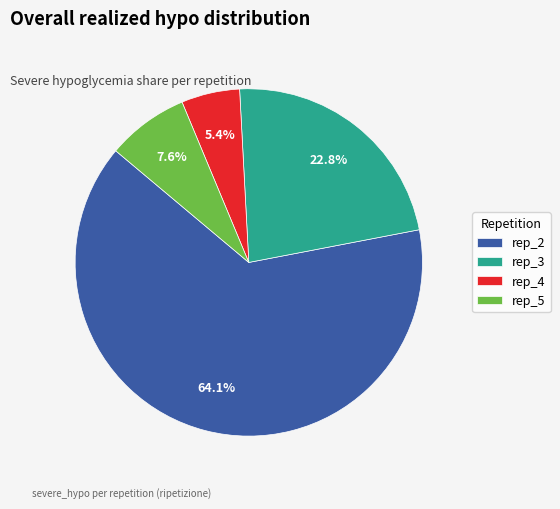

How many segments does this pie chart have?

4